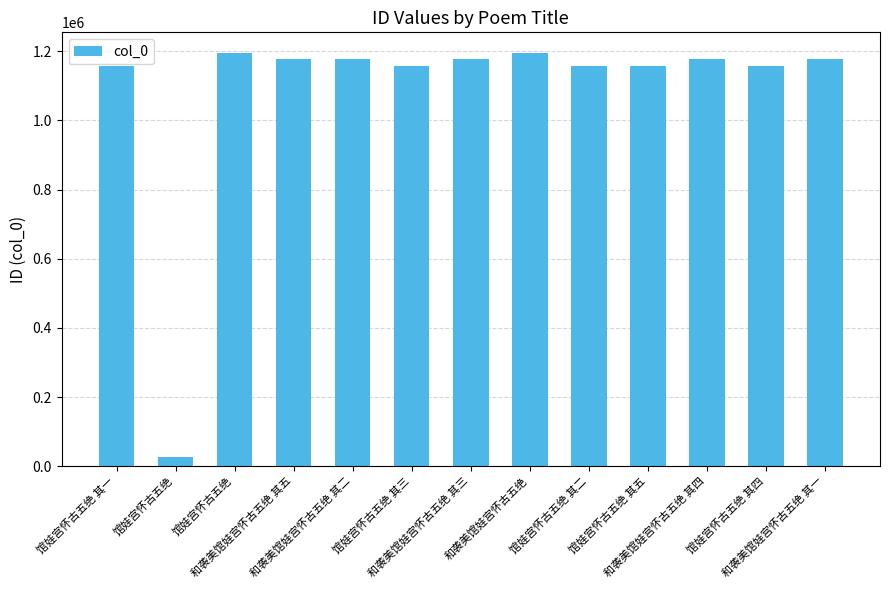

What is the label of the 6th bar from the right?

和袭美馆娃宫怀古五绝